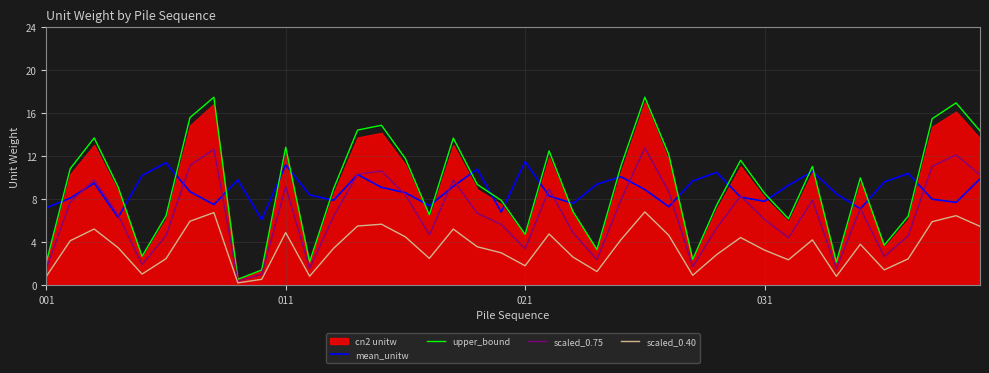

Which series has the widest spread of values?

upper_bound